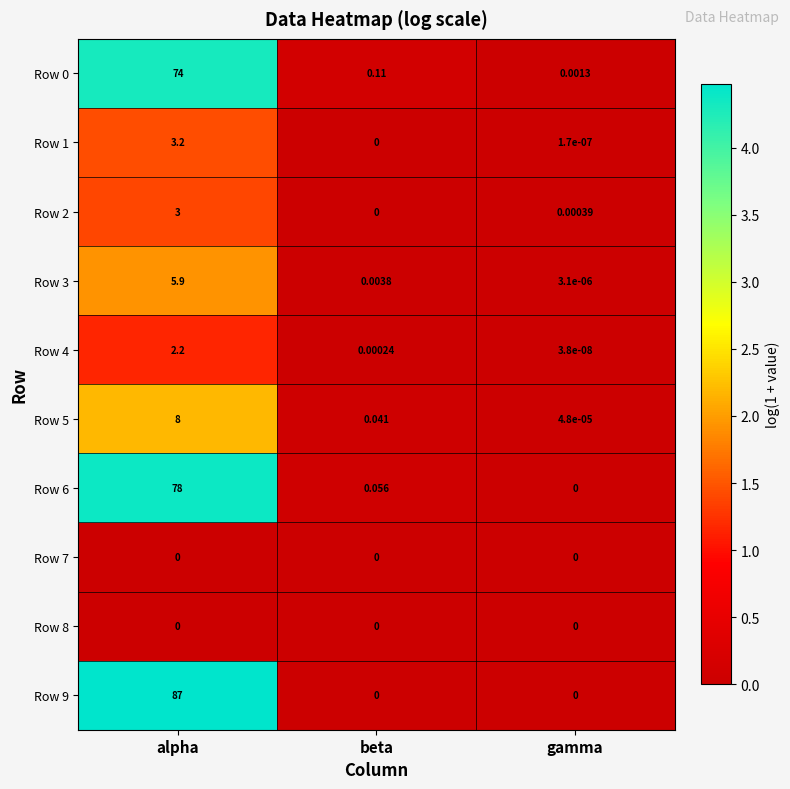

Rank the categories by Row 2 value from highest to lowest.

alpha, gamma, beta